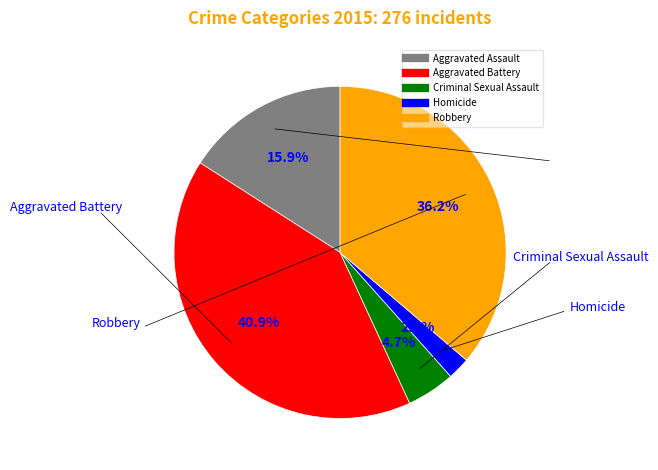

To the nearest percent, what is the average slice percentage?

20%